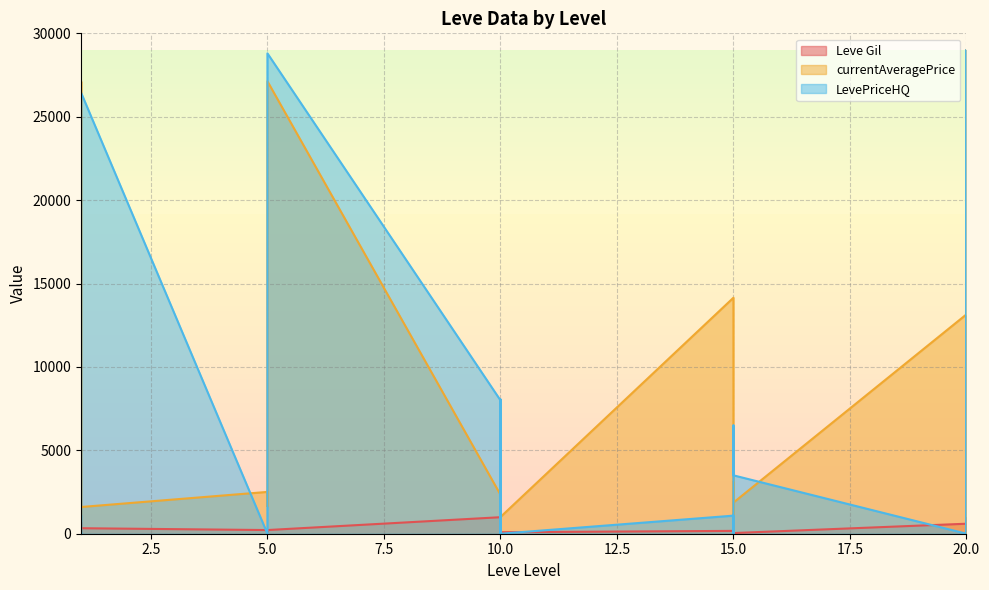

Rank the series at 5 from lowest to highest value.

LevePriceHQ, Leve Gil, currentAveragePrice